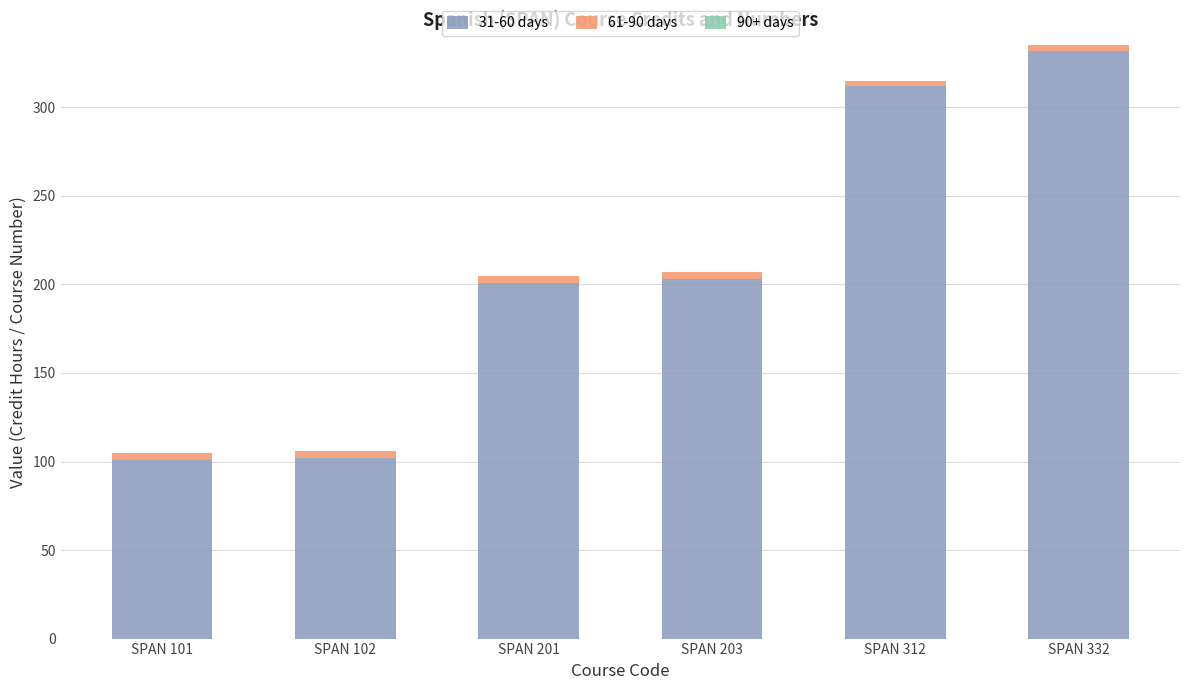

Are the bars horizontal?

No